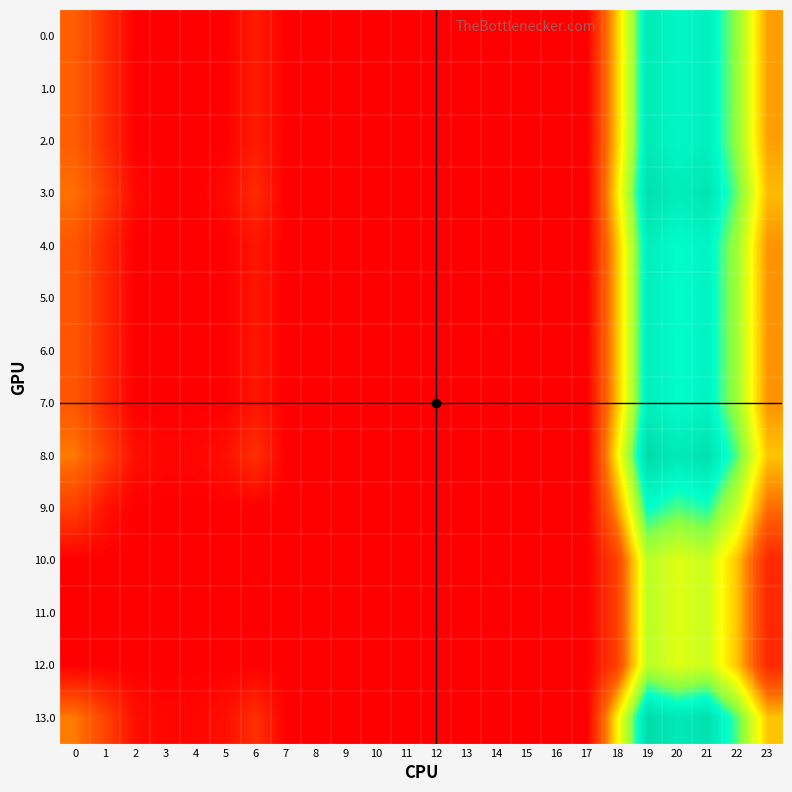

How many series are shown in this chart?

14